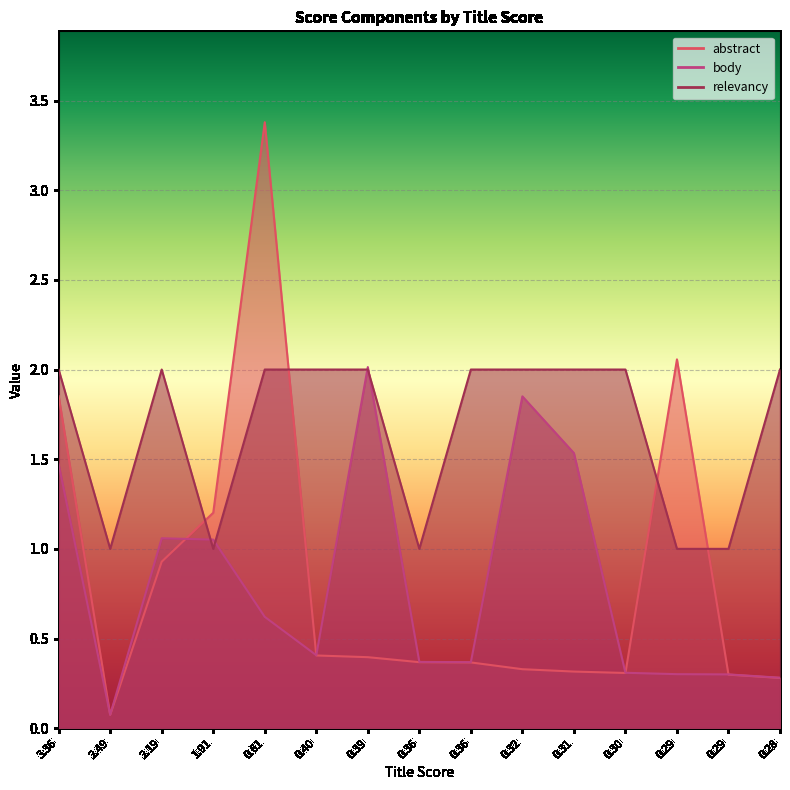

What position from the right is 1.9084212?

12